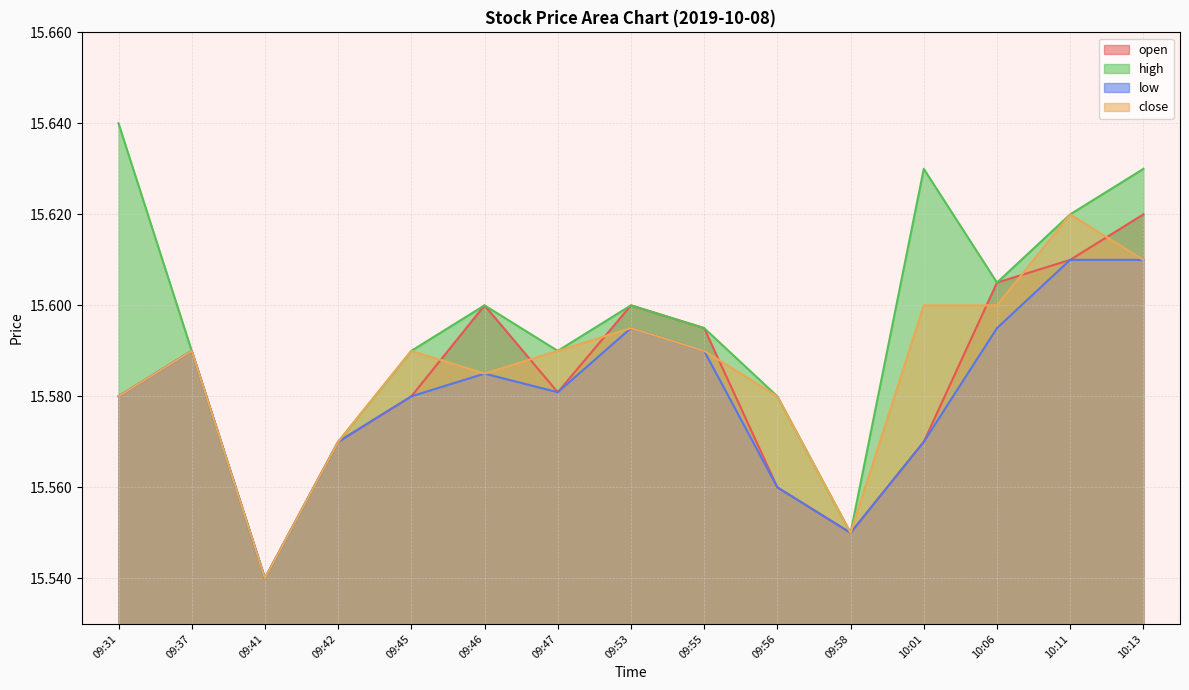

What is the average value of the close series?

15.6